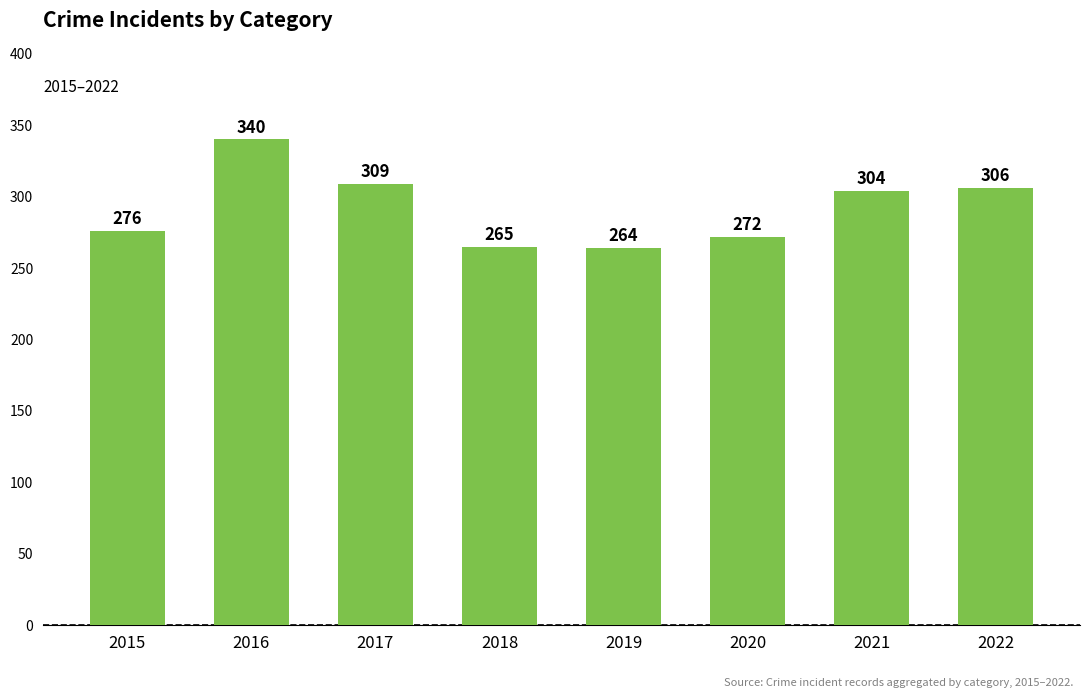

What is the difference between the values at 2016 and 2017?

31